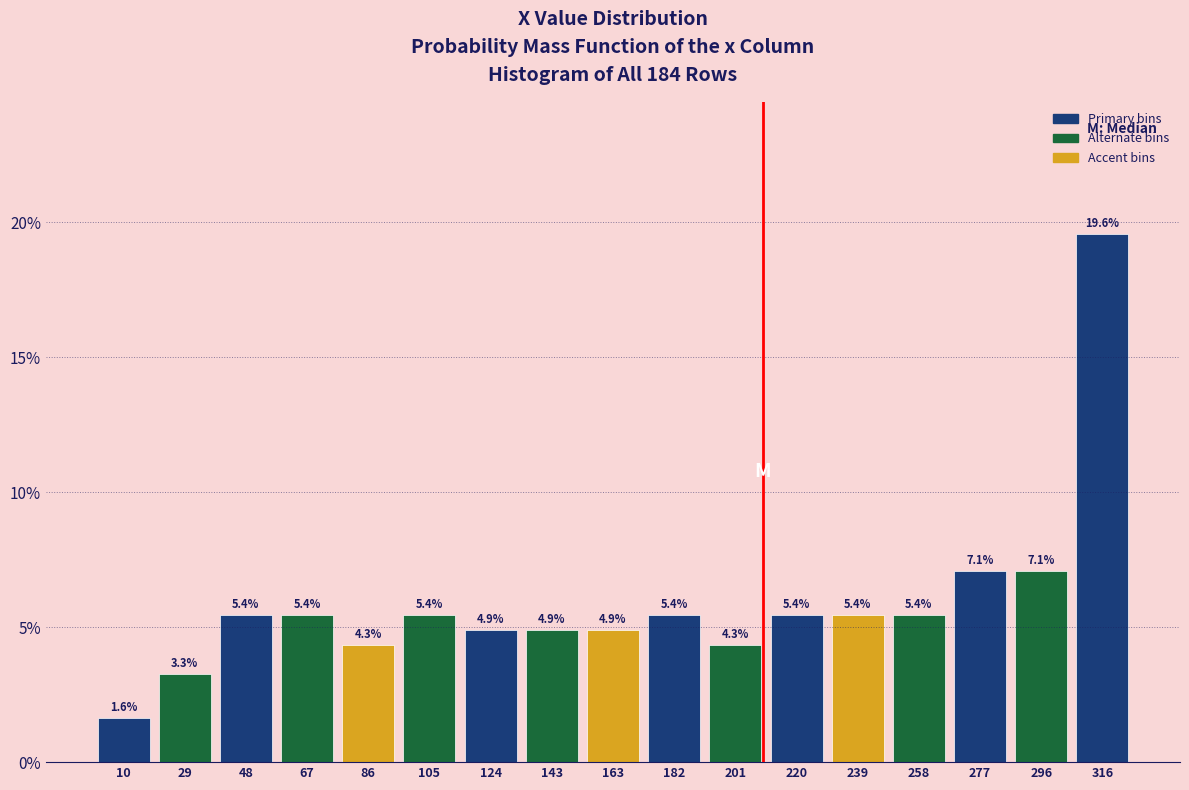

Over which range of the x-axis is the bar tallest?

306 to 326